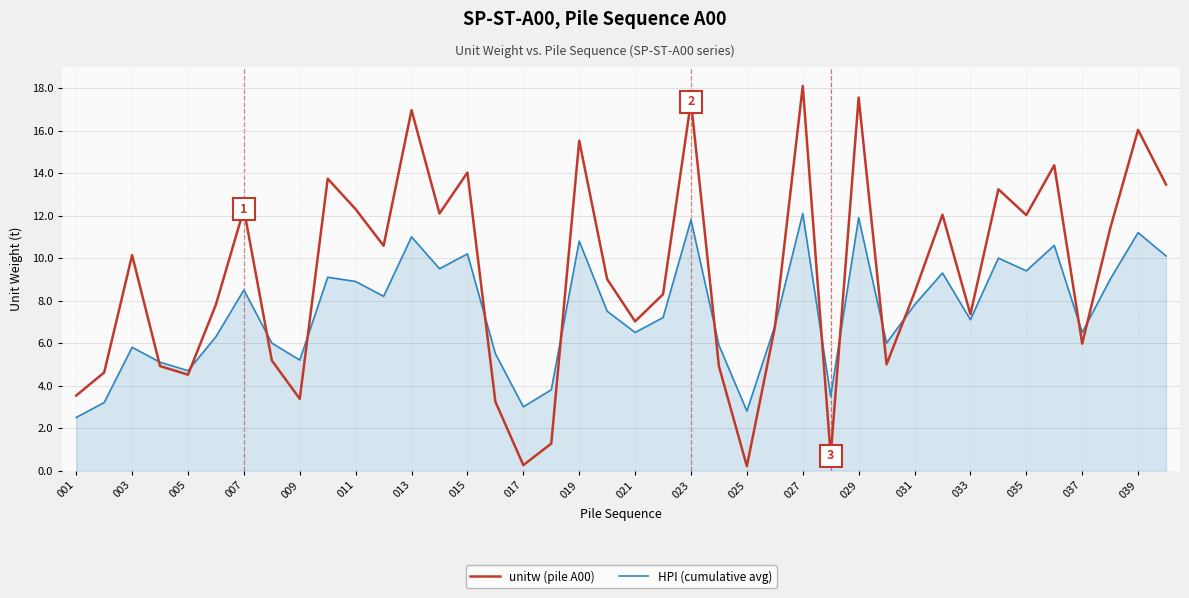

What are all the series names shown in the legend?

unitw (pile A00), HPI (cumulative avg)